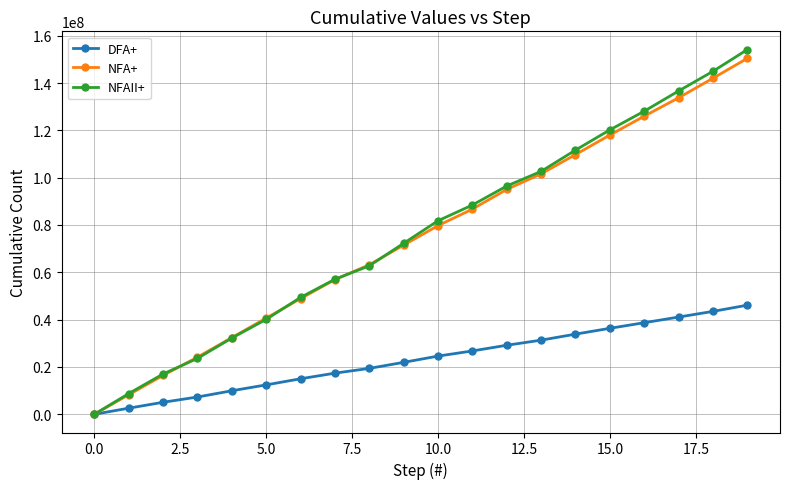

True or false: NFAII+ has more than 2 points higher than both neighbors.

False